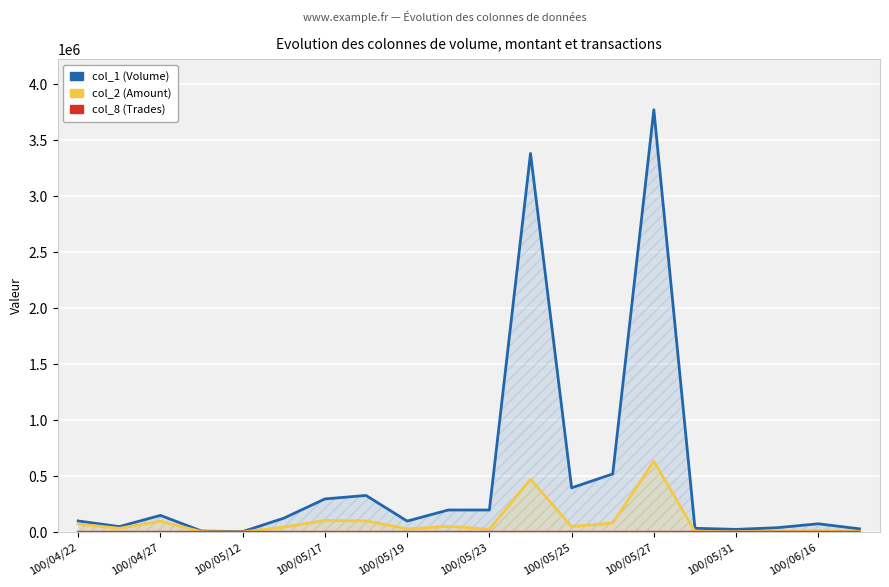

How many interior local peaks does the col_1 (Volume) series have?

5